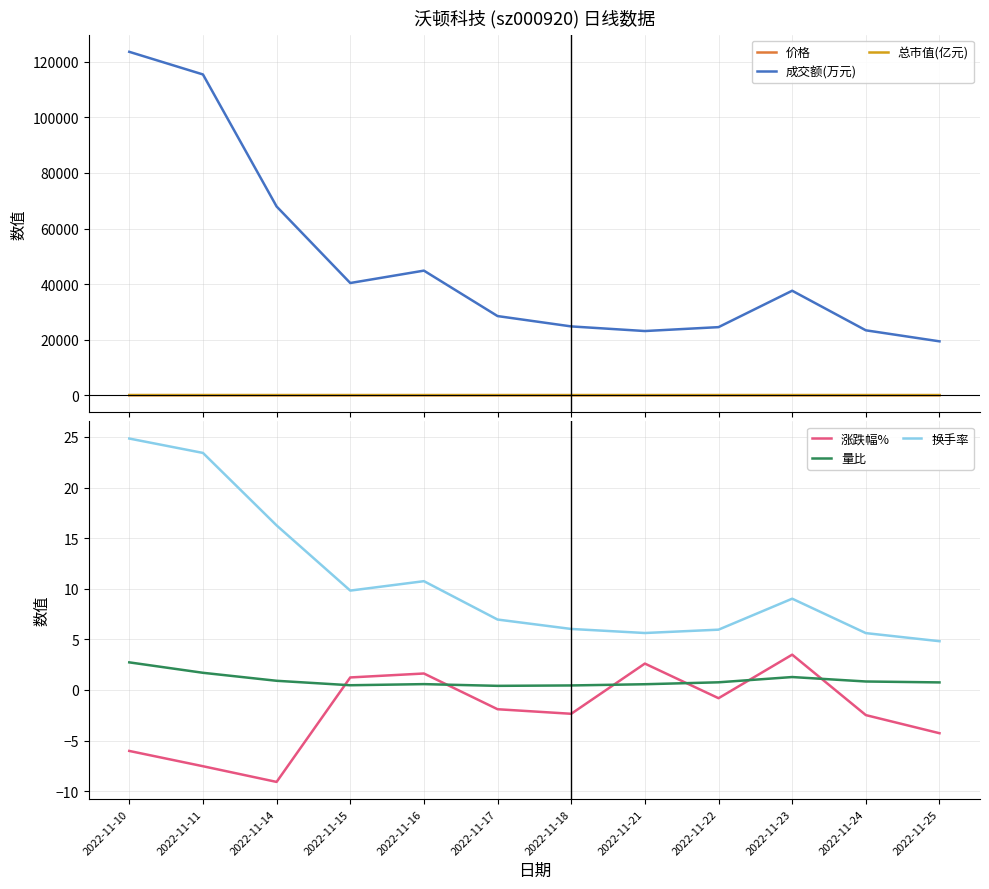

Reading right to left, what are all the values shown in this chart?

价格: 9.4	9.8	10.1	9.7	9.8	9.6	9.8	10.0	9.8	9.7	10.7	11.6
成交额(万元): 19393.0	23363.0	37613.0	24509.0	23104.0	24767.0	28490.0	44852.0	40391.0	67950.0	115477.0	123621.0
总市值(亿元): 39.7	41.5	42.5	41.1	41.4	40.4	41.4	42.2	41.5	41.0	45.1	48.7
涨跌幅%: -4.3	-2.5	3.5	-0.8	2.6	-2.4	-1.9	1.6	1.2	-9.1	-7.5	-6.0
量比: 0.8	0.8	1.3	0.8	0.6	0.5	0.4	0.6	0.5	0.9	1.7	2.7
换手率: 4.8	5.6	9.0	6.0	5.6	6.0	7.0	10.8	9.8	16.3	23.4	24.8